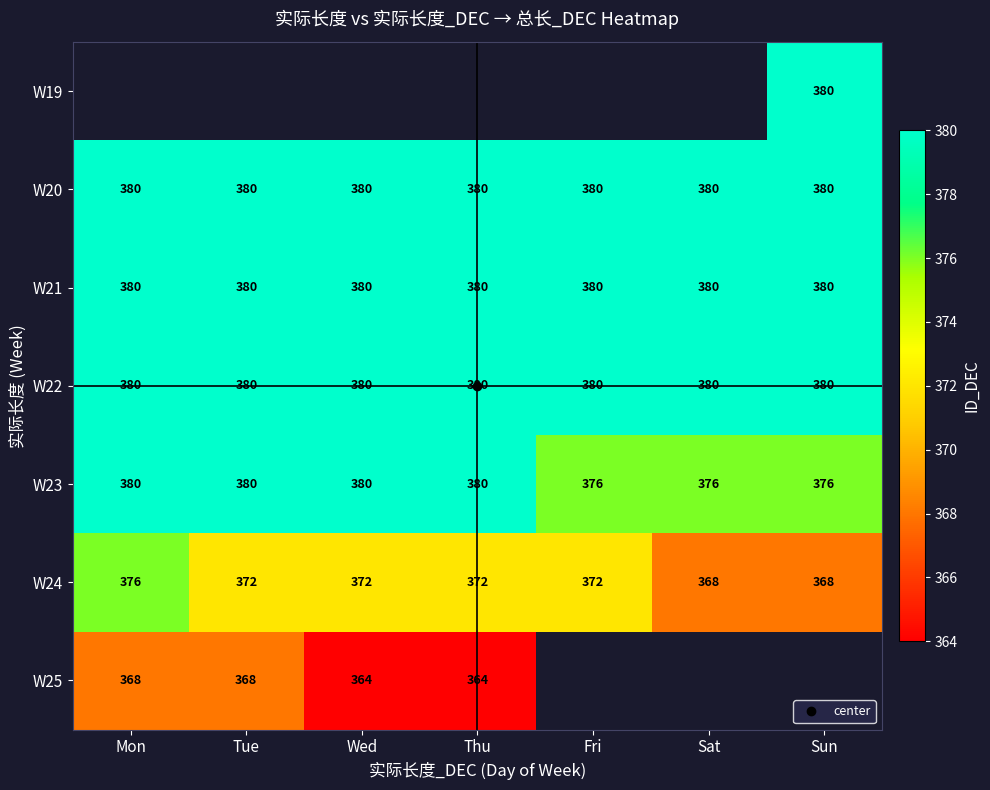

Which has a higher value, Wed or Thu?

Thu